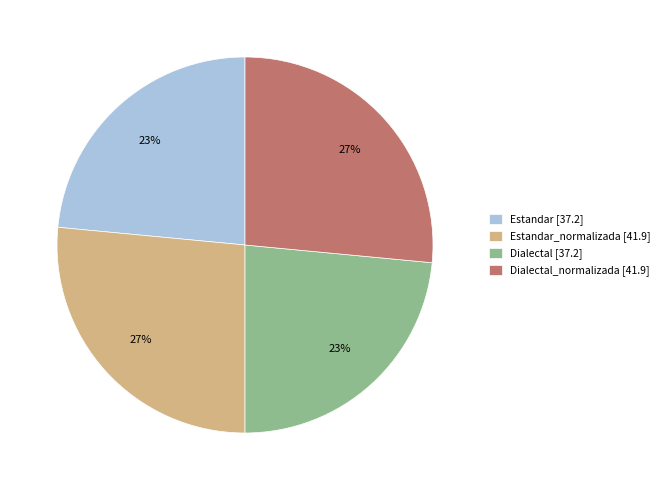

Does any single category account for the majority?

No